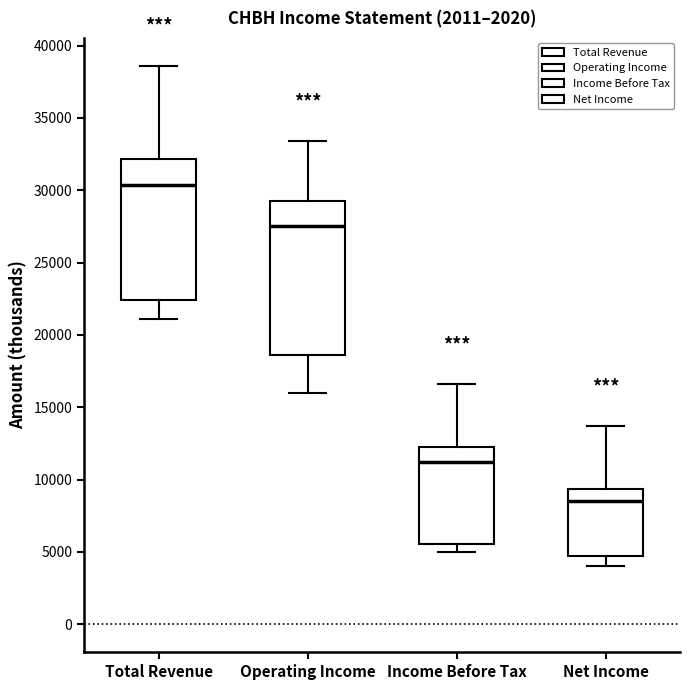

Reading left to right, read every box against the y-axis: the position of its median line, the range the box covers, and the ends of its whiskers. The values are not printed on the chart, so give them approximately, as read against the axis.

Total Revenue: median 30500, box 22500 to 32000, whiskers 21000 to 38500
Operating Income: median 27500, box 18500 to 29000, whiskers 16000 to 33500
Income Before Tax: median 11500, box 5500 to 12500, whiskers 5000 to 16500
Net Income: median 8500, box 4500 to 9500, whiskers 4000 to 13500